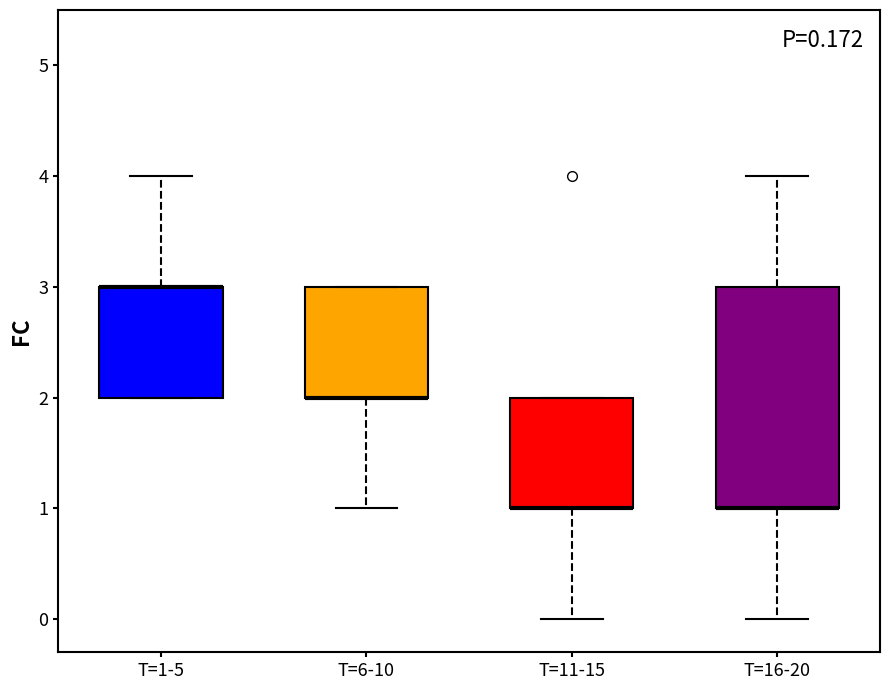

Which box is the tallest, from its lower edge to its upper edge?

T=16-20